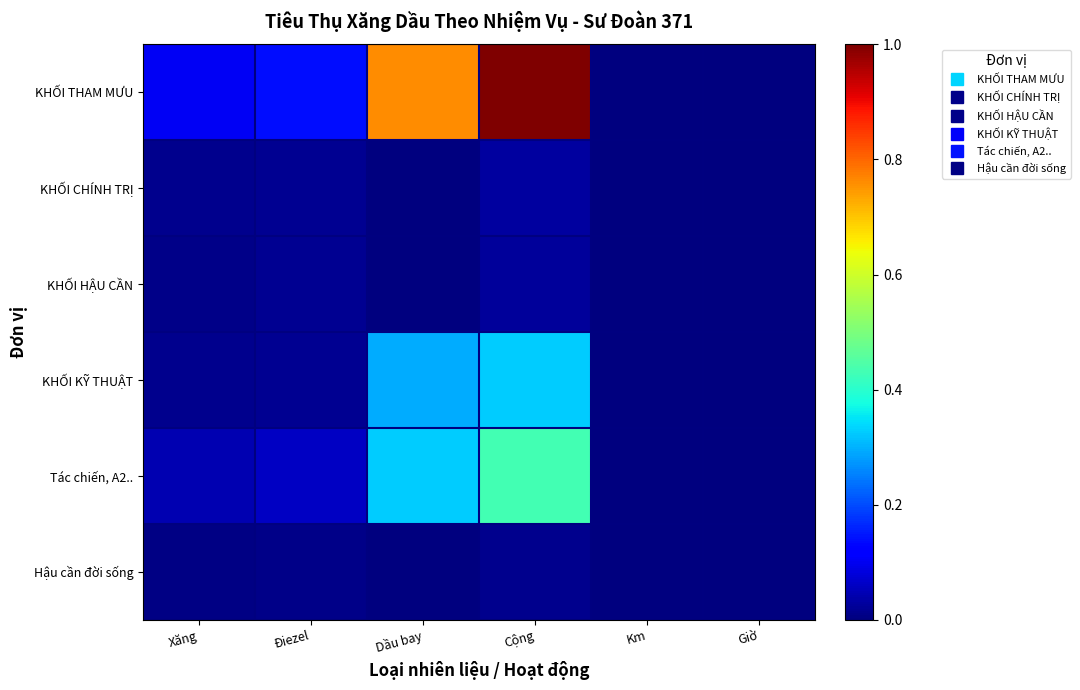

At which category does the chart reach its peak across all series?

Cộng